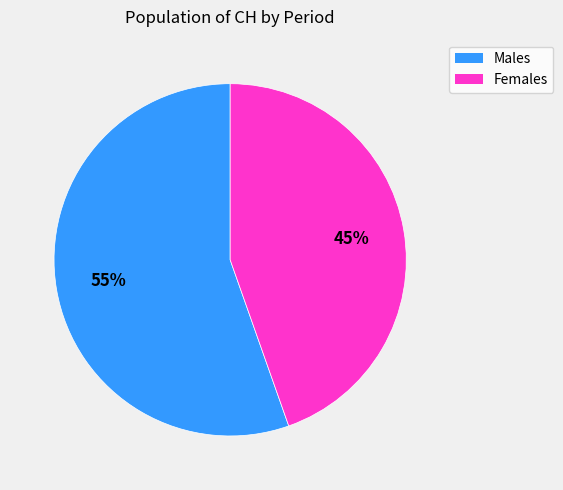

Is there any slice that represents more than half of the pie?

Yes